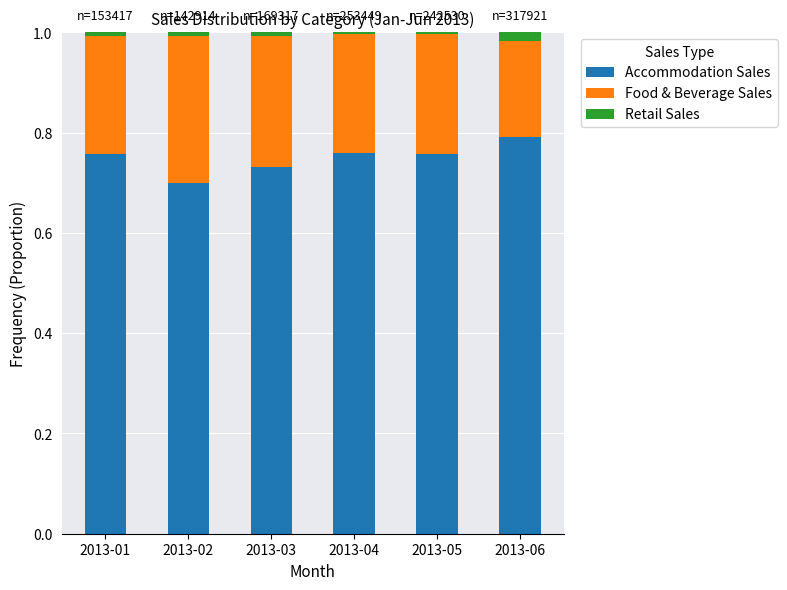

The value of Accommodation Sales at 2013-05 is 0.8. True or false?

True